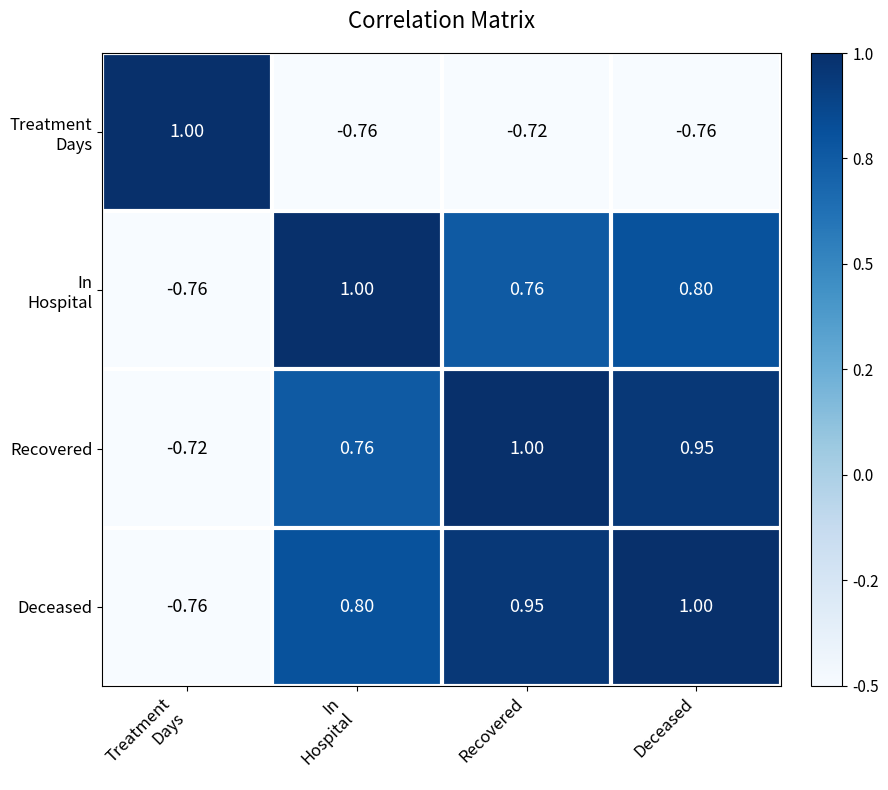

Which category has the highest value in the Deceased series?

Deceased